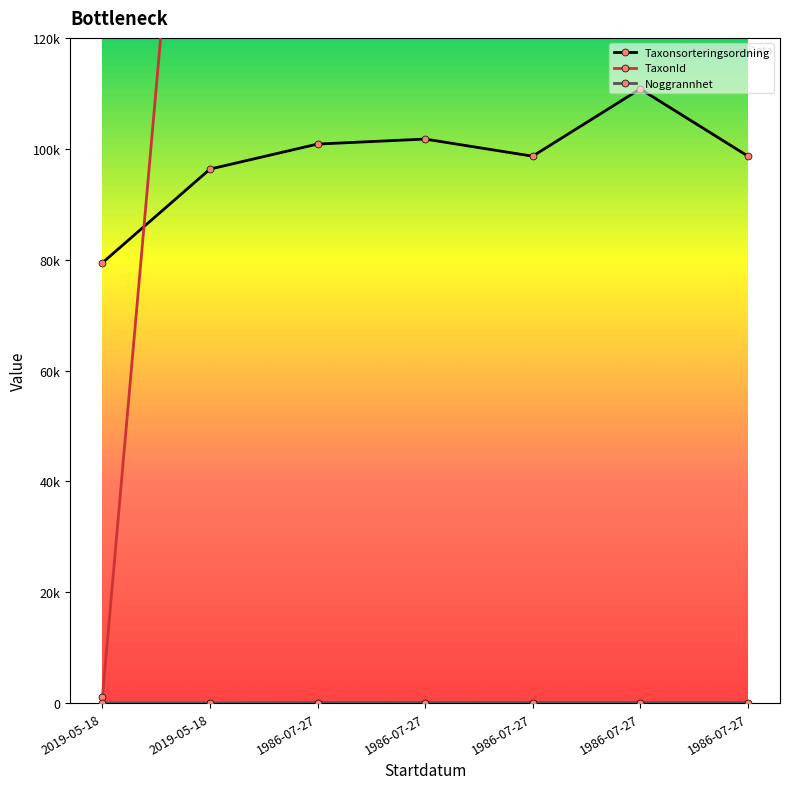

What is the smallest value displayed?

25